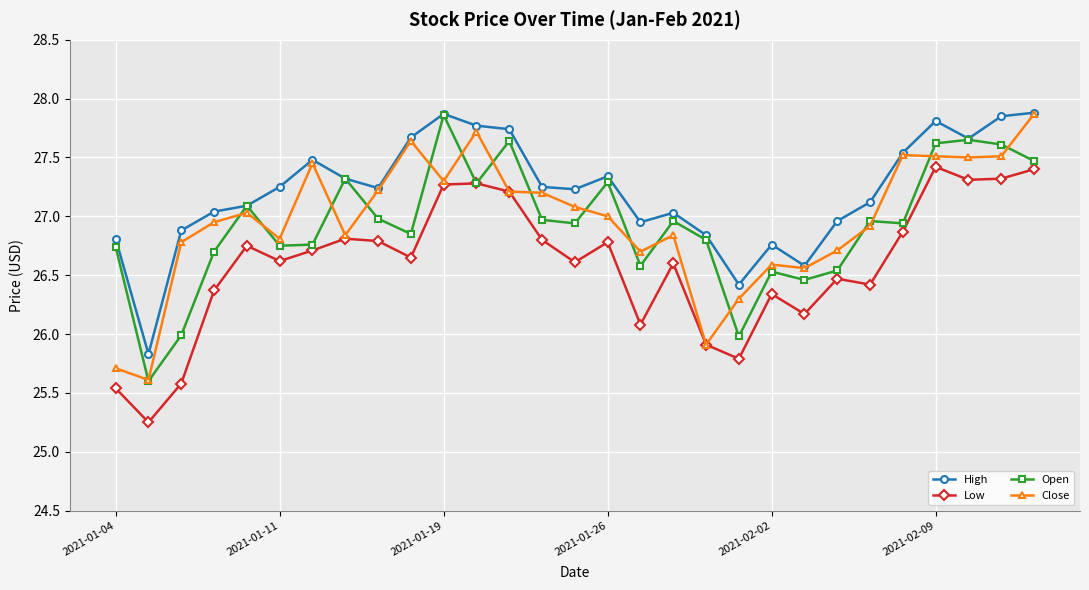

Which series has the largest total across all categories?

High